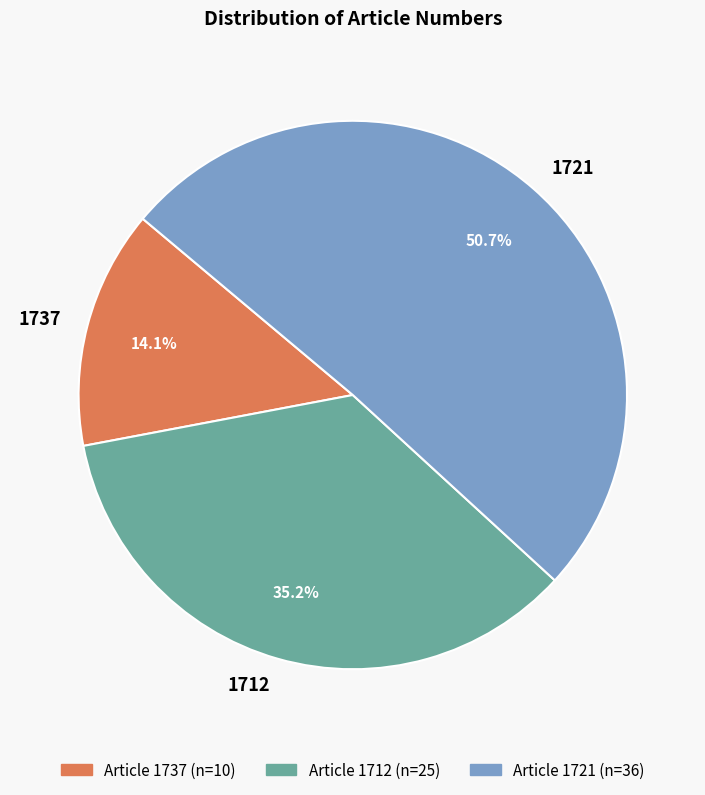

Is there a majority slice in this chart?

Yes